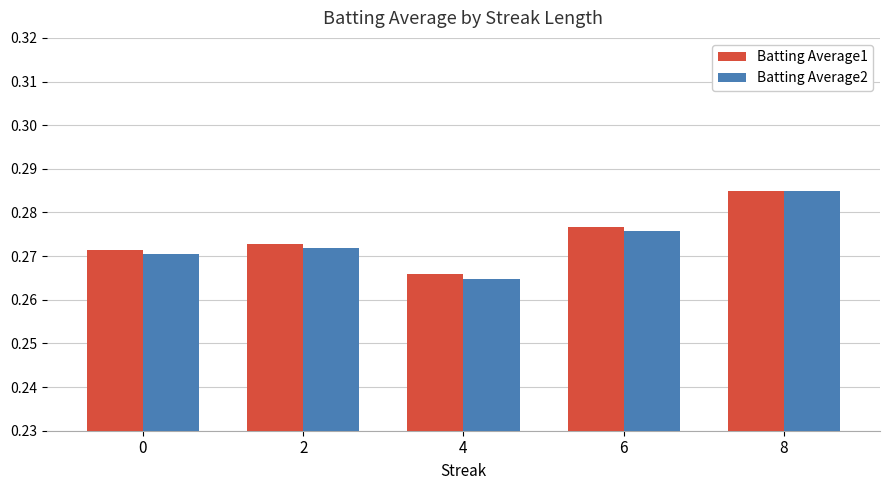

At which label does Batting Average1 reach its minimum?

4